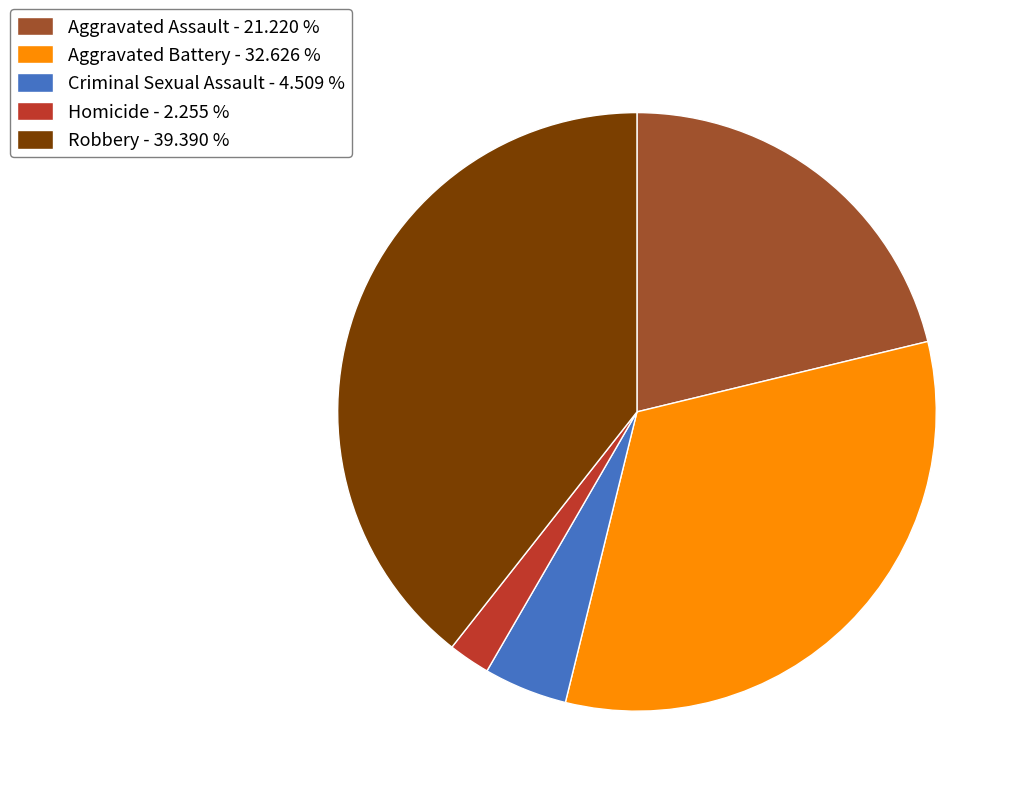

Which has a higher value, Homicide - 2.255 % or Criminal Sexual Assault - 4.509 %?

Criminal Sexual Assault - 4.509 %